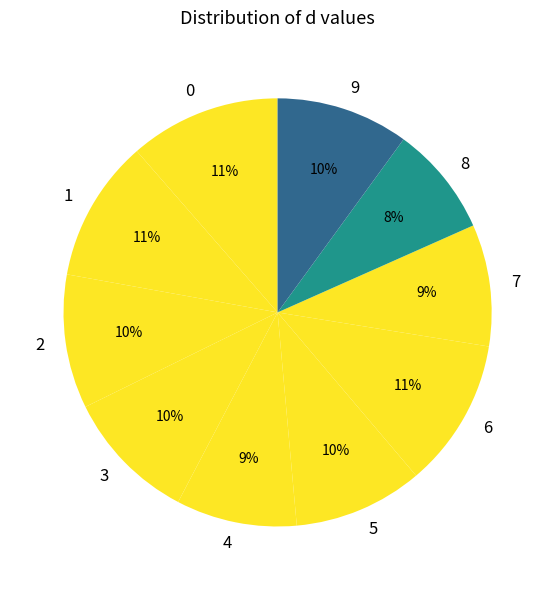

Do 3 and 5 together represent more than half of the pie?

No